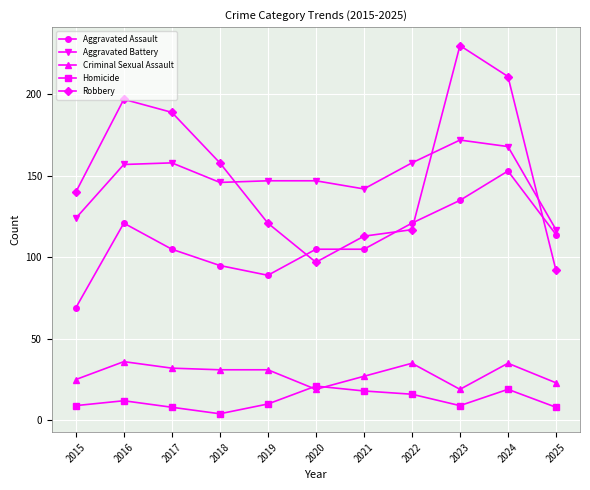

At which category does the chart reach its peak across all series?

2023